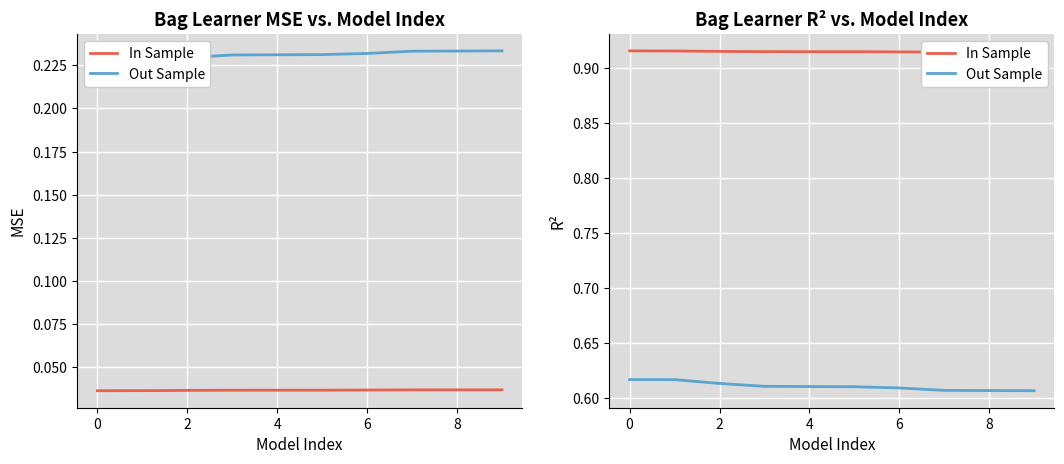

List the series in order of their overall mean, highest first.

In Sample, Out Sample